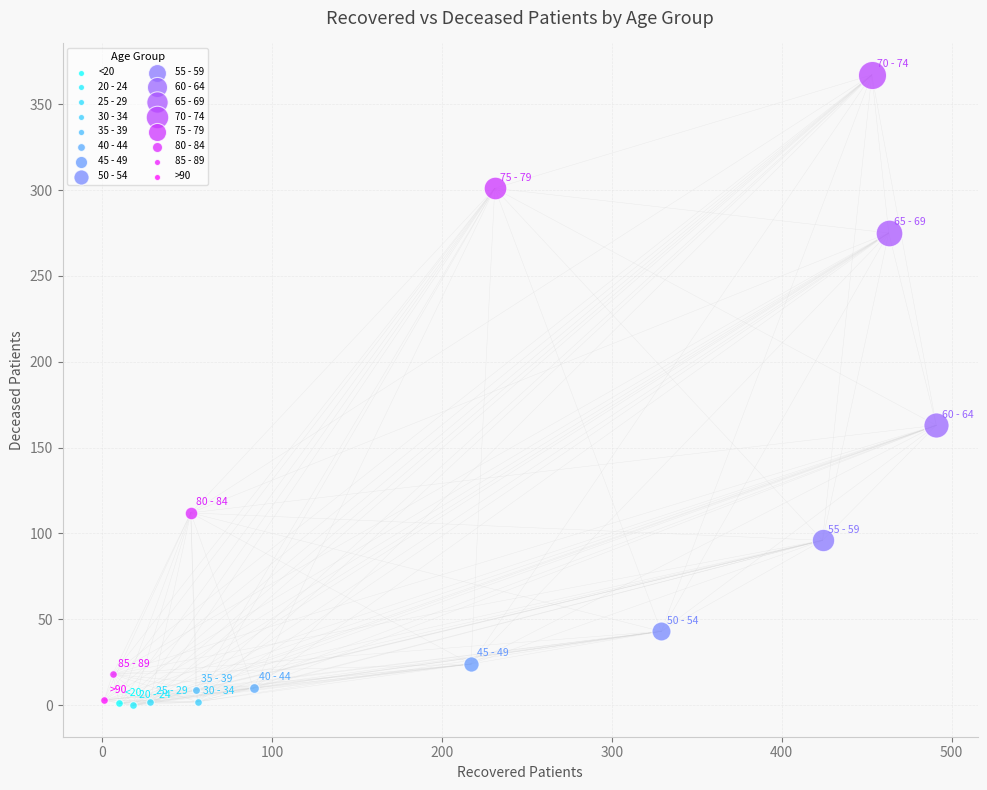

What are all the series names shown in the legend?

<20, 20 - 24, 25 - 29, 30 - 34, 35 - 39, 40 - 44, 45 - 49, 50 - 54, 55 - 59, 60 - 64, 65 - 69, 70 - 74, 75 - 79, 80 - 84, 85 - 89, >90